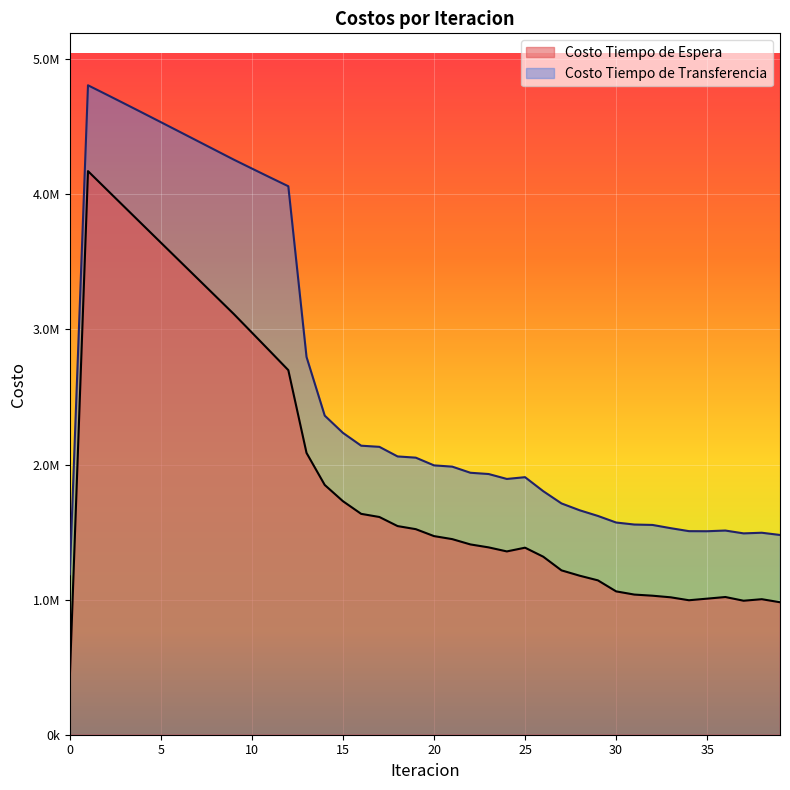

Is it true that Costo Tiempo de Espera equals 910472.2 at 14?

False